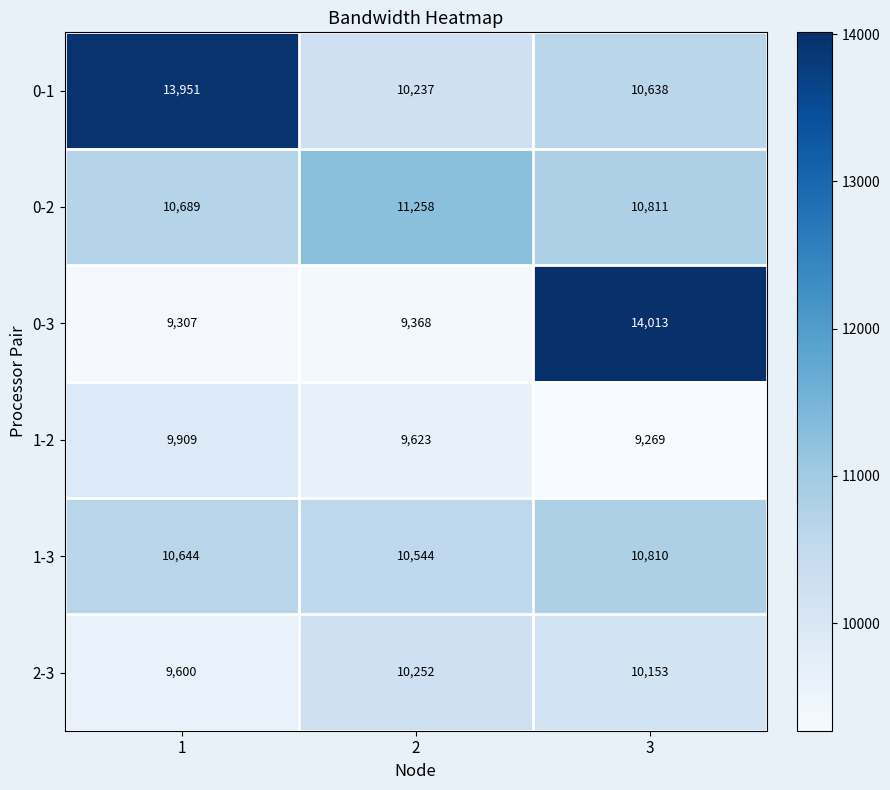

What is the smallest value displayed?

9269